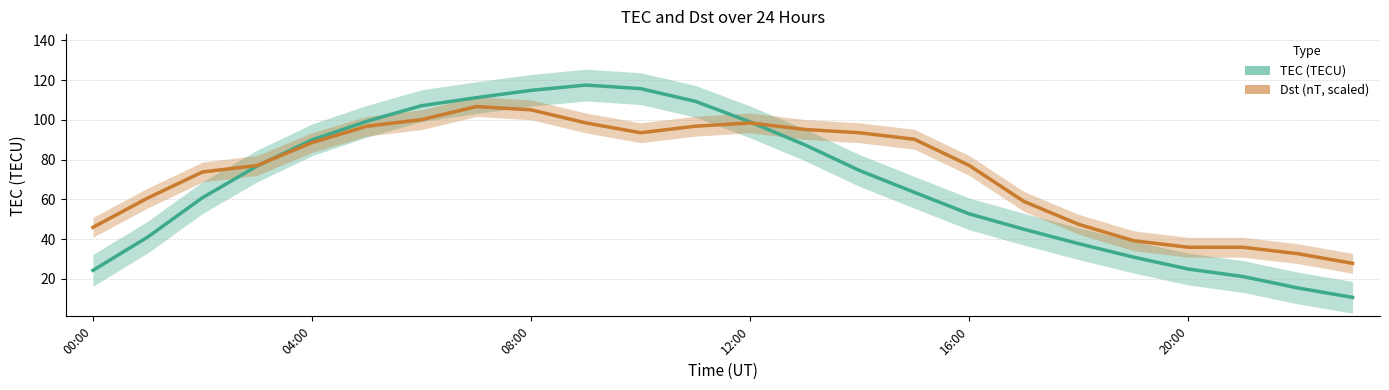

What are all the series names shown in the legend?

TEC (TECU), Dst (nT, scaled)